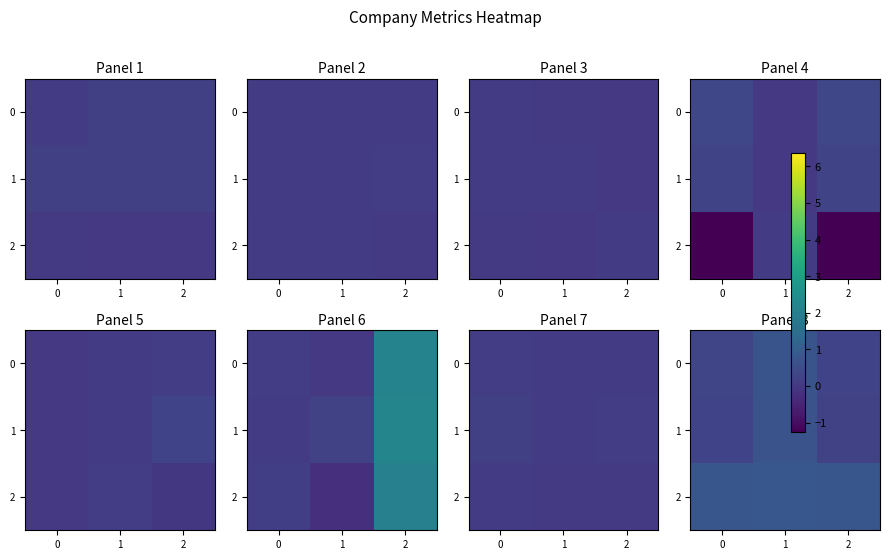

List the labels in order of 1 value, largest first.

1, 0, 2